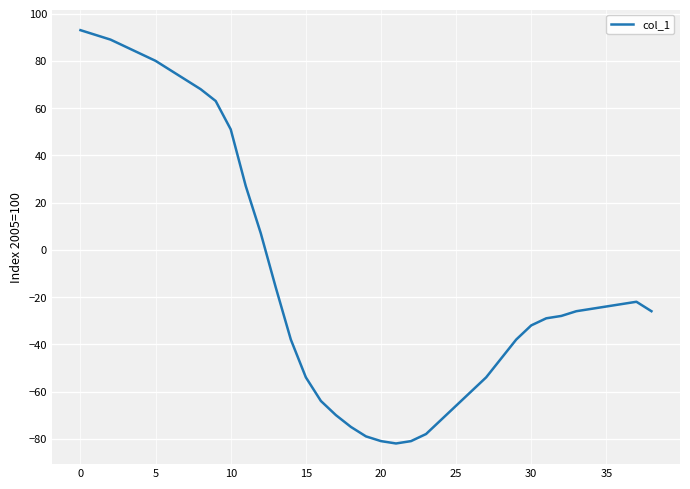

Is this an area chart (filled region under the line)?

No